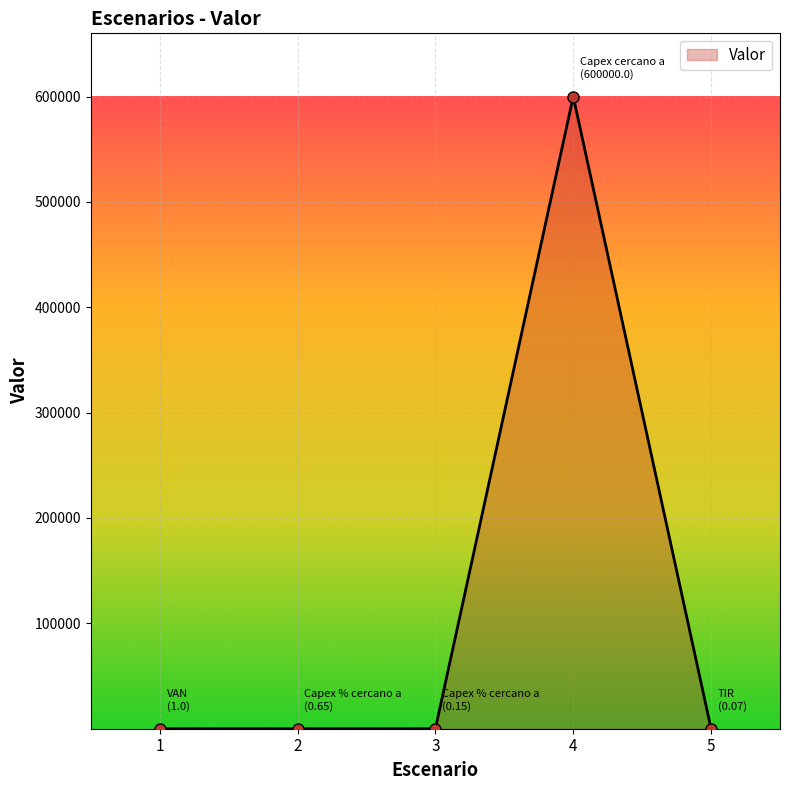

True or false: there are more than 0 points higher than both neighbors.

True